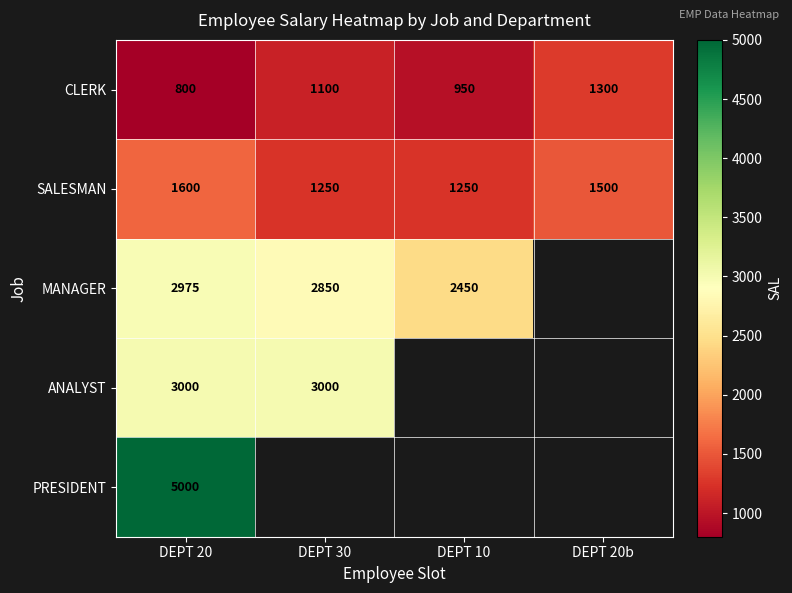

Where is CLERK nearest to the value 1050?

DEPT 30